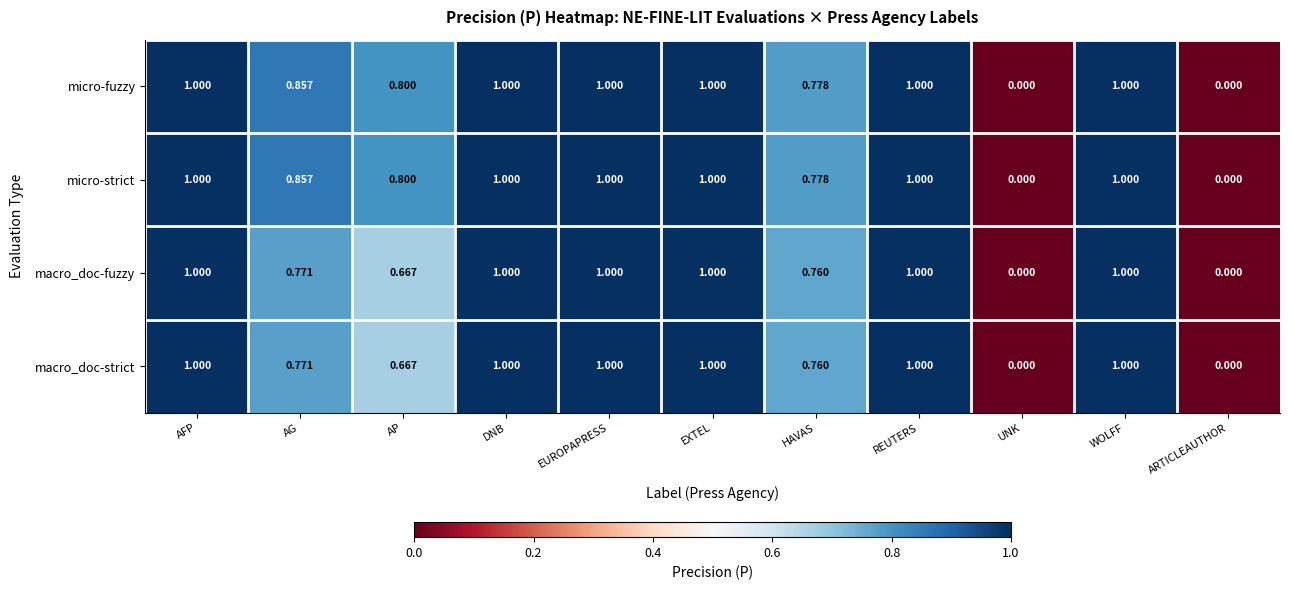

Reading left to right, what are all the values shown in this chart?

micro-fuzzy: AFP=1.0	AG=0.9	AP=0.8	DNB=1.0	EUROPAPRESS=1.0	EXTEL=1.0	HAVAS=0.8	REUTERS=1.0	UNK=0.0	WOLFF=1.0	ARTICLEAUTHOR=0.0
micro-strict: AFP=1.0	AG=0.9	AP=0.8	DNB=1.0	EUROPAPRESS=1.0	EXTEL=1.0	HAVAS=0.8	REUTERS=1.0	UNK=0.0	WOLFF=1.0	ARTICLEAUTHOR=0.0
macro_doc-fuzzy: AFP=1.0	AG=0.8	AP=0.7	DNB=1.0	EUROPAPRESS=1.0	EXTEL=1.0	HAVAS=0.8	REUTERS=1.0	UNK=0.0	WOLFF=1.0	ARTICLEAUTHOR=0.0
macro_doc-strict: AFP=1.0	AG=0.8	AP=0.7	DNB=1.0	EUROPAPRESS=1.0	EXTEL=1.0	HAVAS=0.8	REUTERS=1.0	UNK=0.0	WOLFF=1.0	ARTICLEAUTHOR=0.0